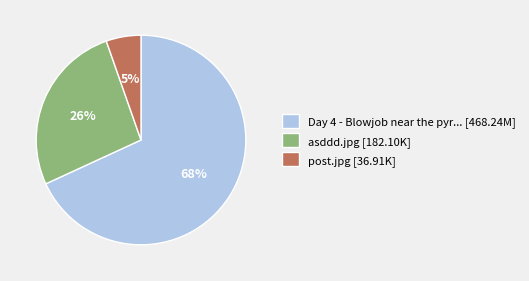

Rank the categories by value from highest to lowest.

Day 4 - Blowjob near the pyr... [468.24M], asddd.jpg [182.10K], post.jpg [36.91K]